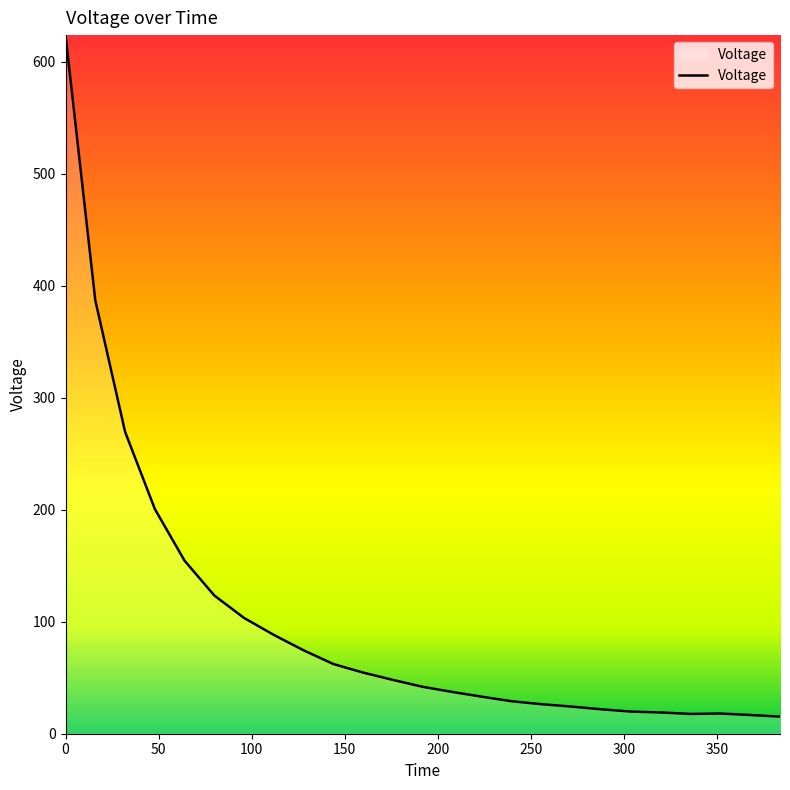

What is the greatest value displayed?

623.8